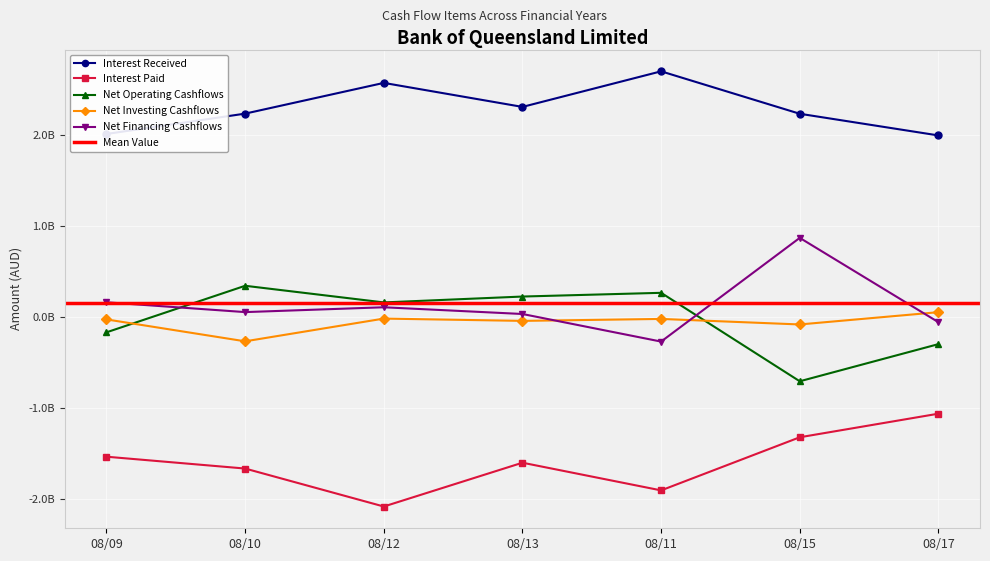

Is this an area chart (filled region under the line)?

No